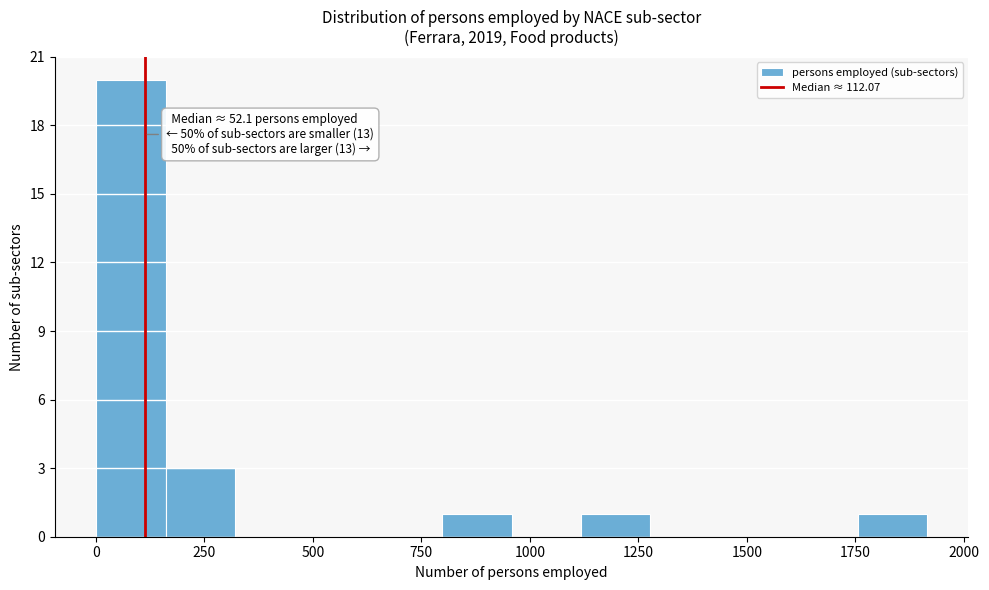

Around what value on the x-axis is the tallest bar? Give the approximate position of its centre, as read against the axis.

100